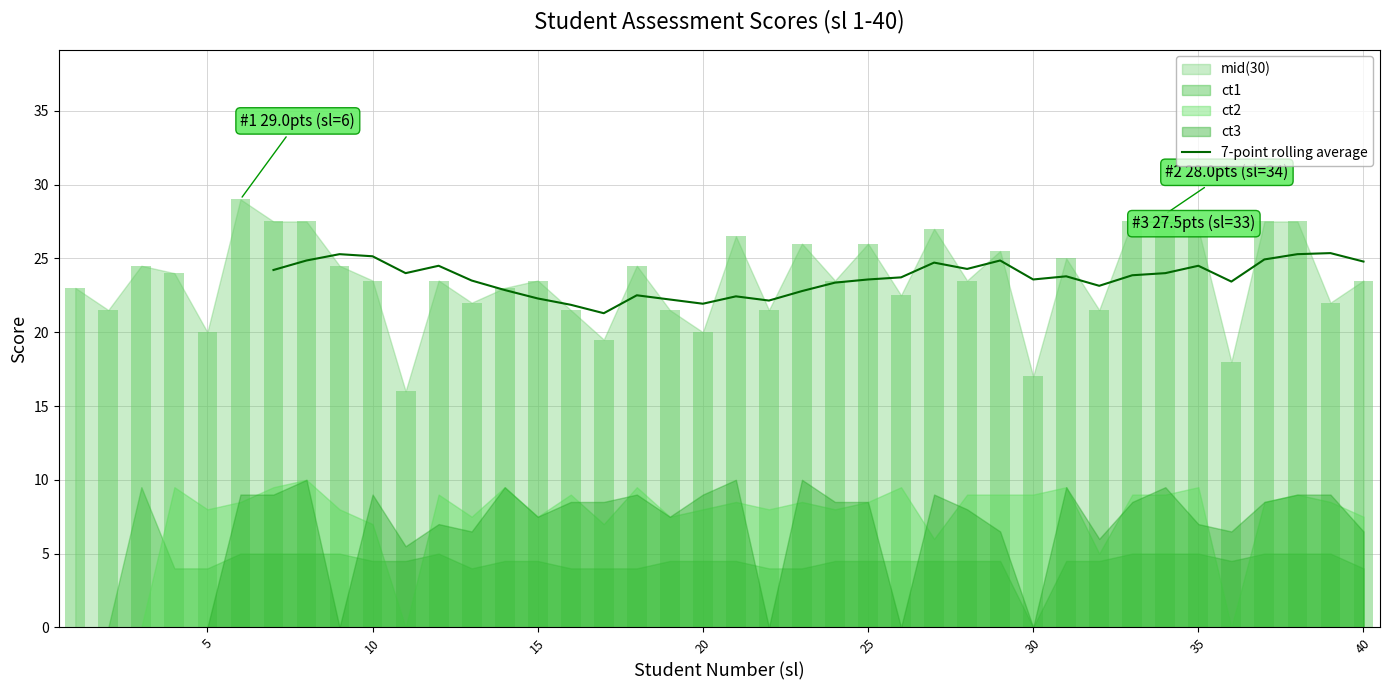

How many data points does each series have?

40